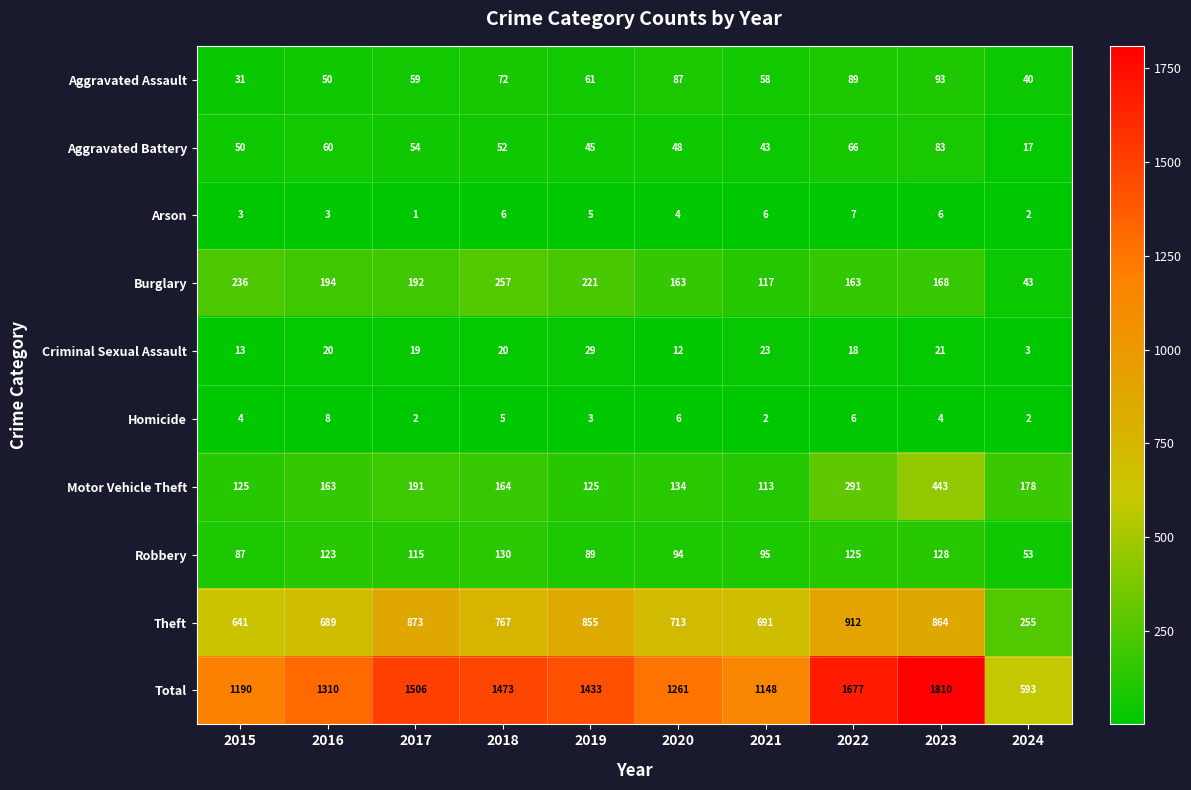

Which label corresponds to the largest value in the chart?

2023